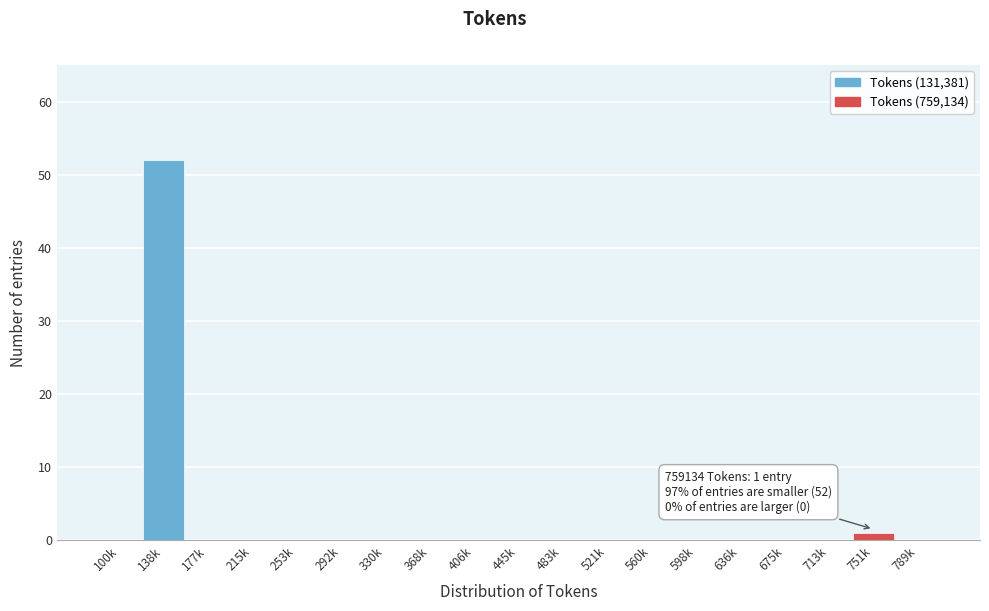

Reading left to right, extract all data points from this chart.

100k=0	138k=52	177k=0	215k=0	253k=0	292k=0	330k=0	368k=0	406k=0	445k=0	483k=0	521k=0	560k=0	598k=0	636k=0	675k=0	713k=0	751k=1	789k=0